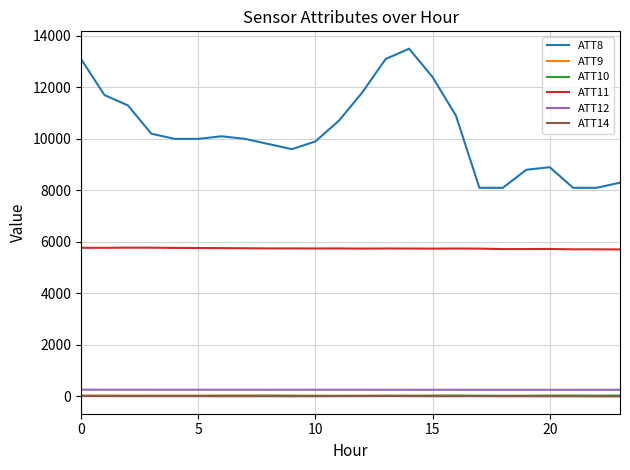

Which series has the largest range (max minus min)?

ATT8